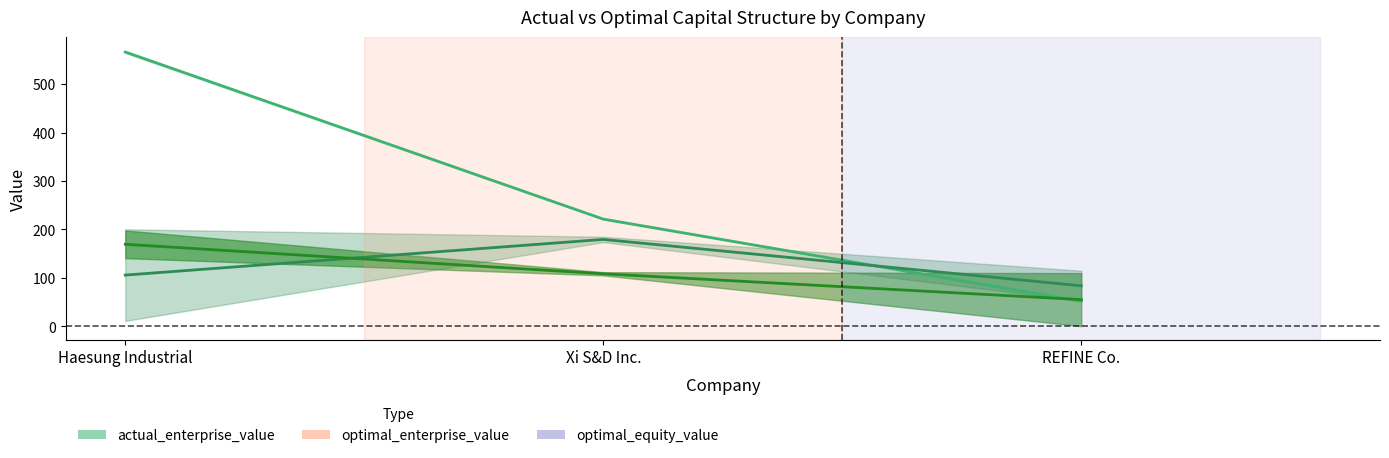

At which label is optimal_enterprise_value closest to 310?

Xi S&D Inc.